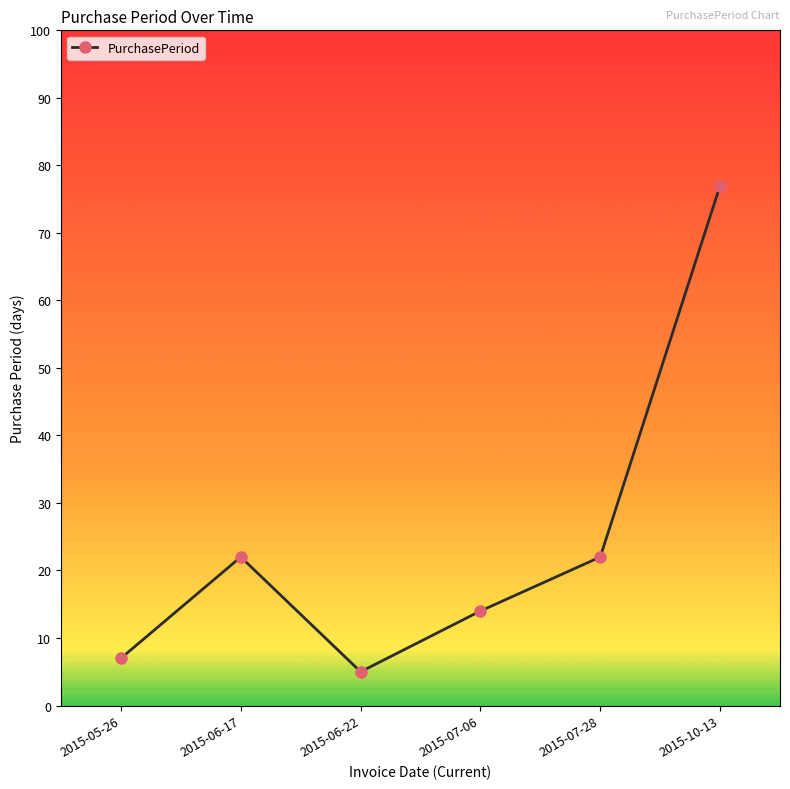

Which category has the highest value across all series?

2015-10-13